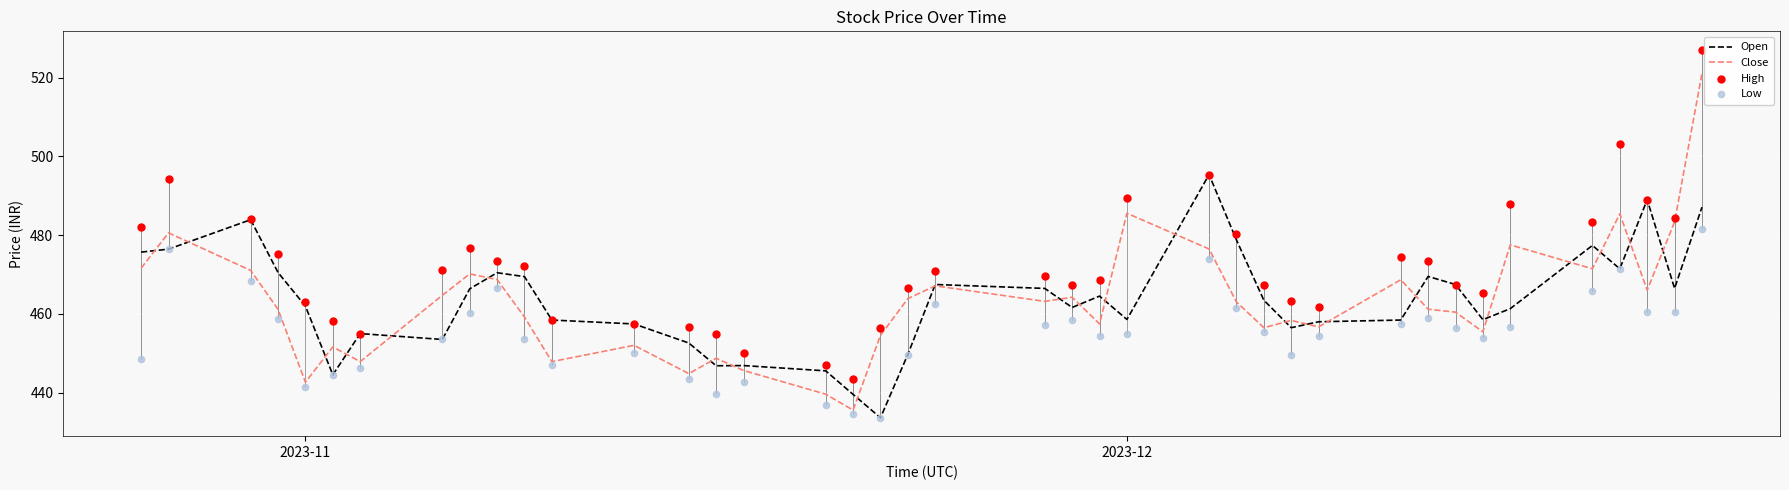

What is the highest value of the Close series?

521.0